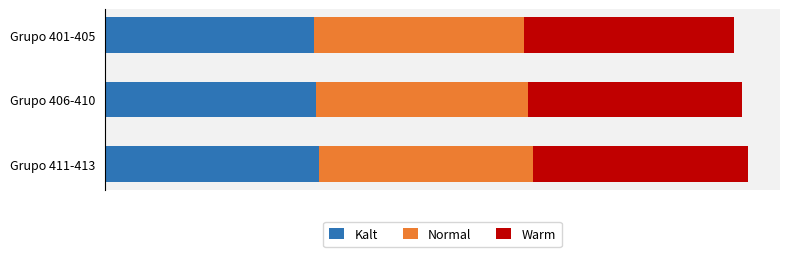

What are all the series names shown in the legend?

Kalt, Normal, Warm